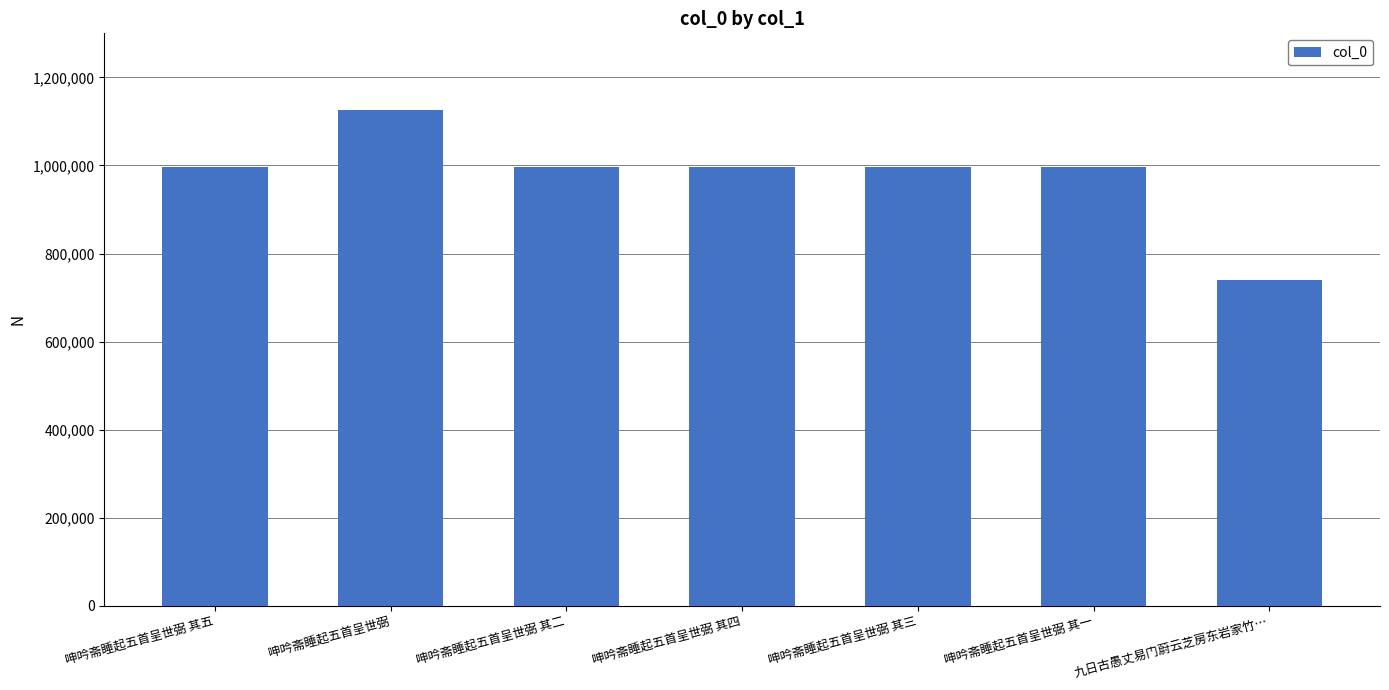

Which label corresponds to the largest value in the chart?

呻吟斋睡起五首呈世弼